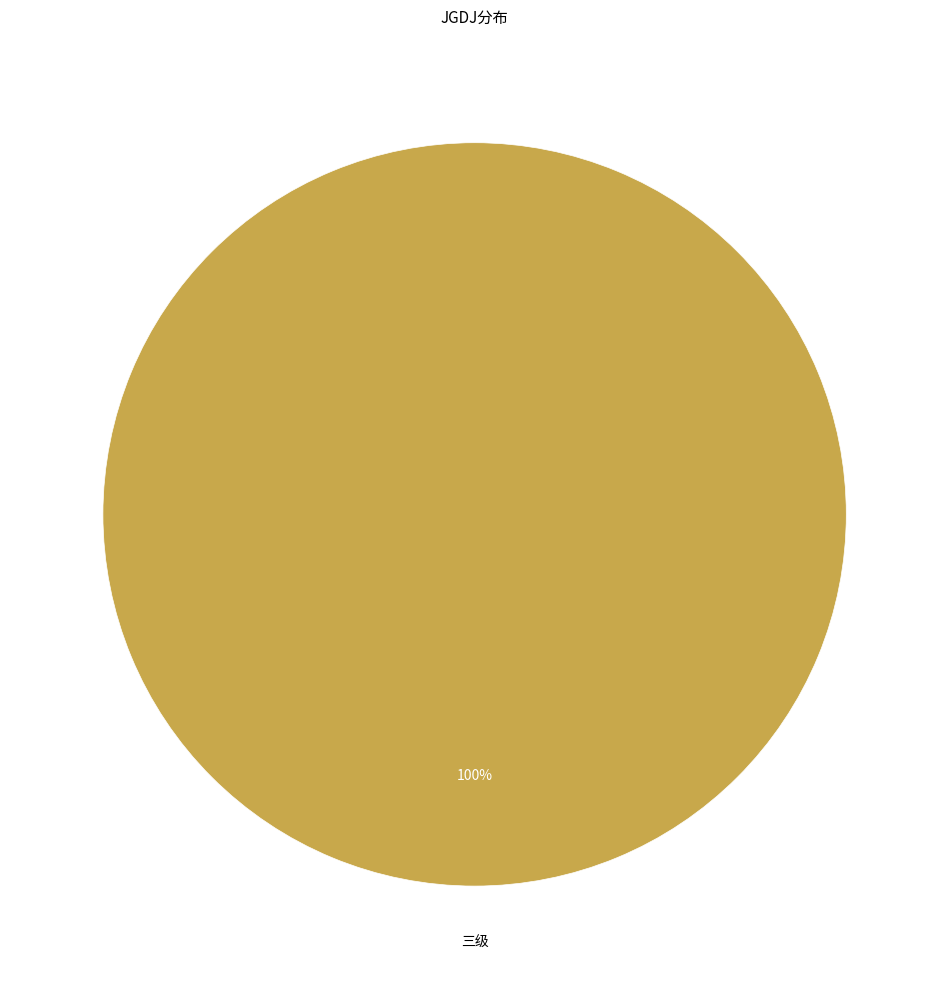

How many slices are in this pie chart?

1